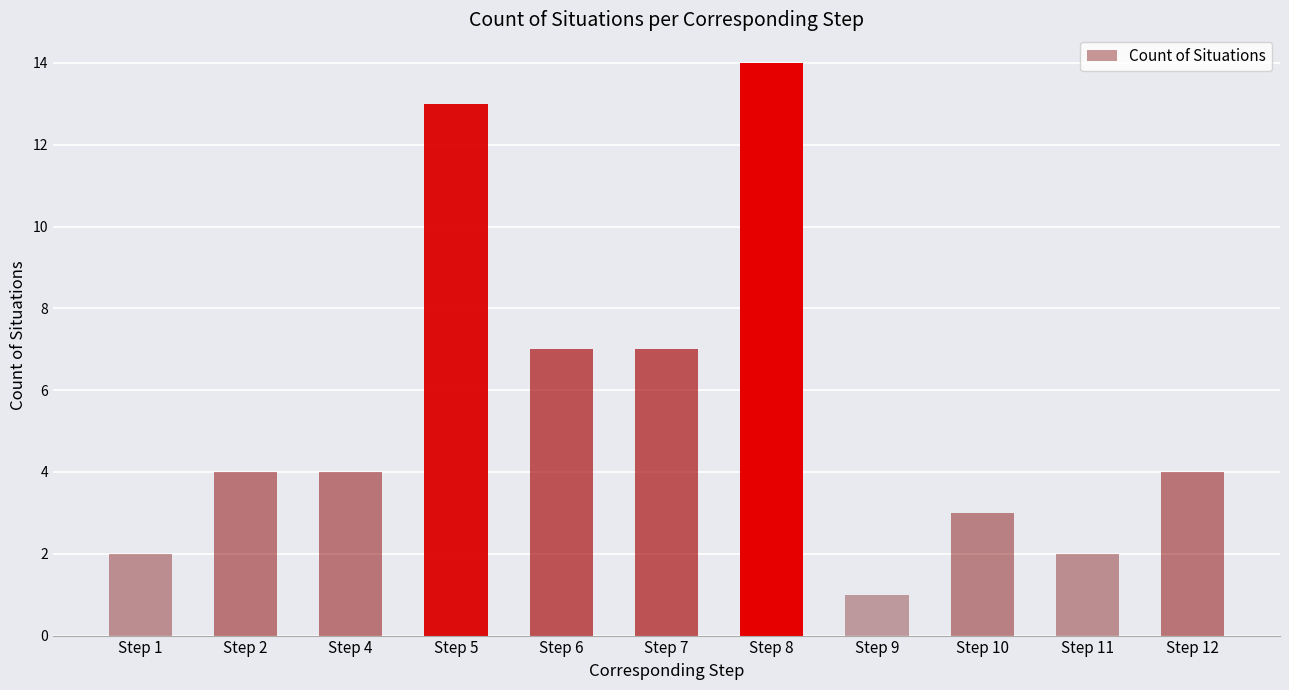

What is the ratio of the value at Step 1 to the value at Step 11?

1.0